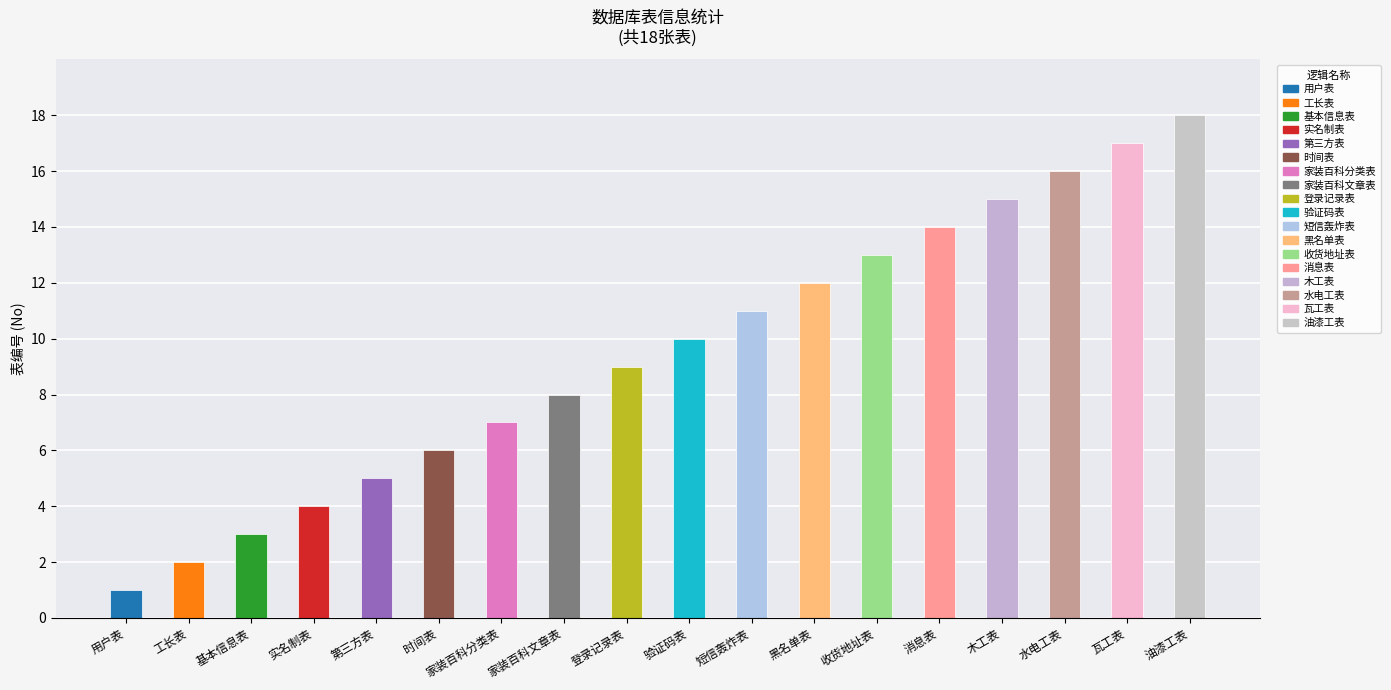

What is the smallest value displayed?

1